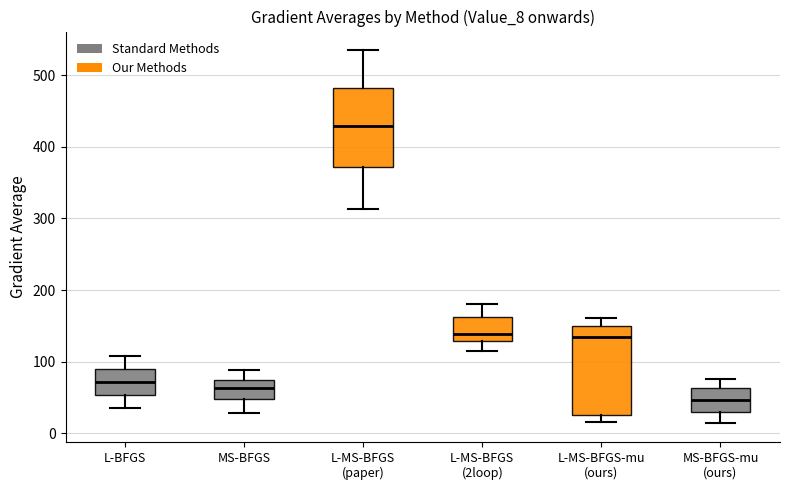

Reading left to right, read every box against the y-axis: the position of its median line, the range the box covers, and the ends of its whiskers. The values are not printed on the chart, so give them approximately, as read against the axis.

L-BFGS: median 70, box 50 to 90, whiskers 40 to 110
MS-BFGS: median 60, box 50 to 70, whiskers 30 to 90
L-MS-BFGS (paper): median 430, box 370 to 480, whiskers 310 to 540
L-MS-BFGS (2loop): median 140, box 130 to 160, whiskers 110 to 180
L-MS-BFGS-mu (ours): median 140, box 30 to 150, whiskers 20 to 160
MS-BFGS-mu (ours): median 50, box 30 to 60, whiskers 10 to 80